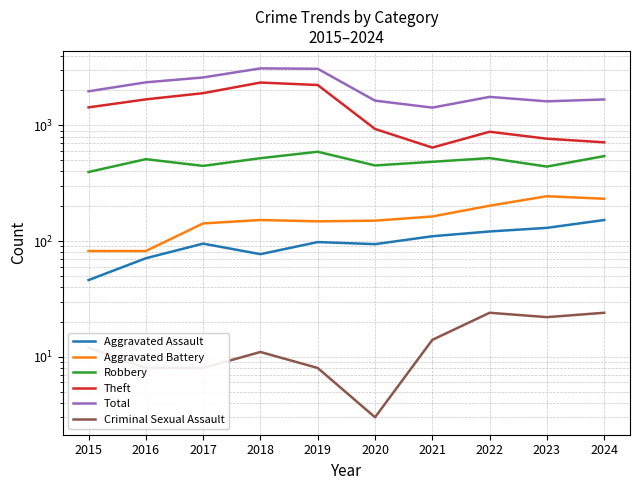

Which series has the largest total across all categories?

Total